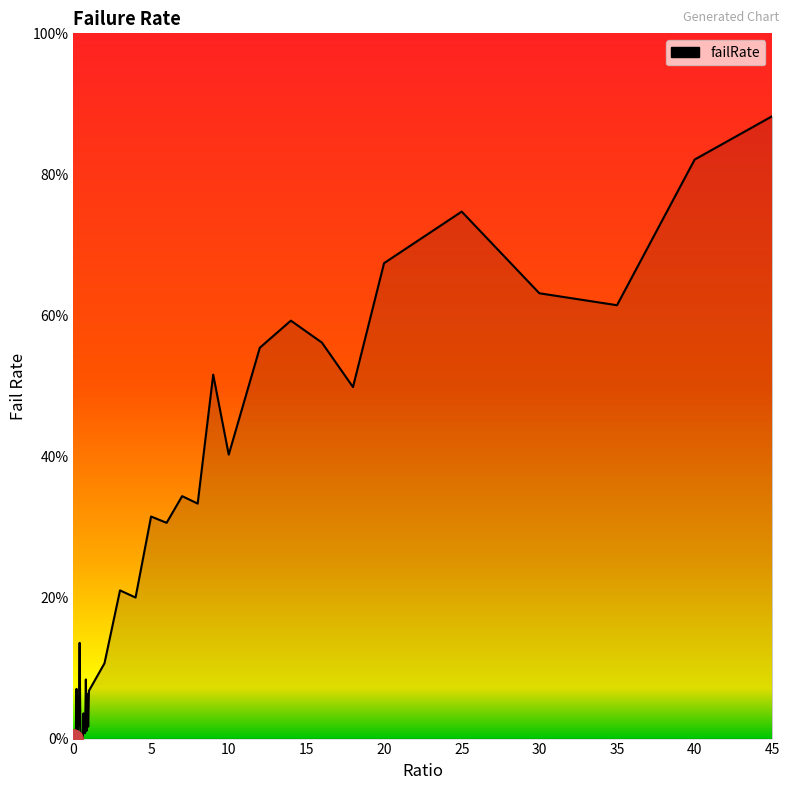

Reading left to right, what are all the values shown in this chart?

0.0	0.0	0.0	0.0	0.1	0.0	0.0	0.0	0.1	0.0	0.0	0.0	0.0	0.0	0.0	0.0	0.1	0.0	0.1	0.0	0.1	0.1	0.2	0.2	0.3	0.3	0.3	0.3	0.5	0.4	0.6	0.6	0.6	0.5	0.7	0.7	0.6	0.6	0.8	0.9